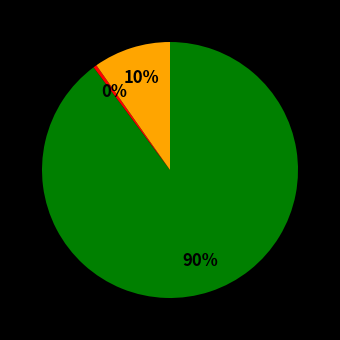

Is there any slice that represents more than half of the pie?

Yes